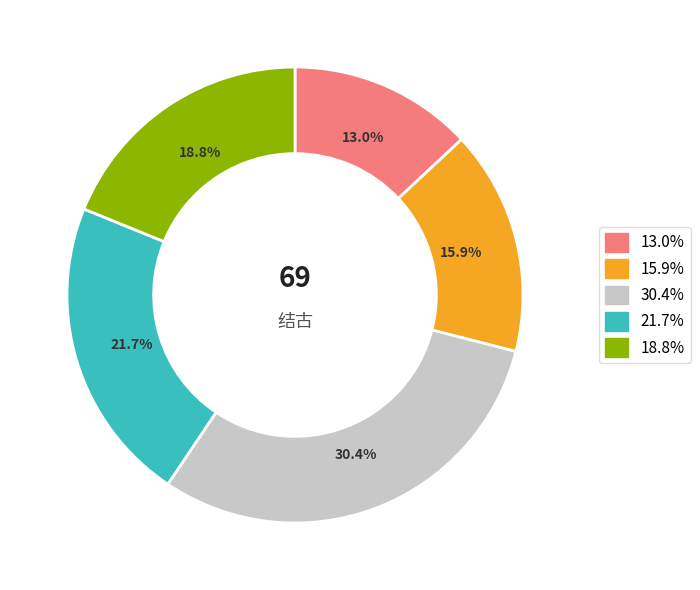

Is there any slice that represents more than half of the pie?

No